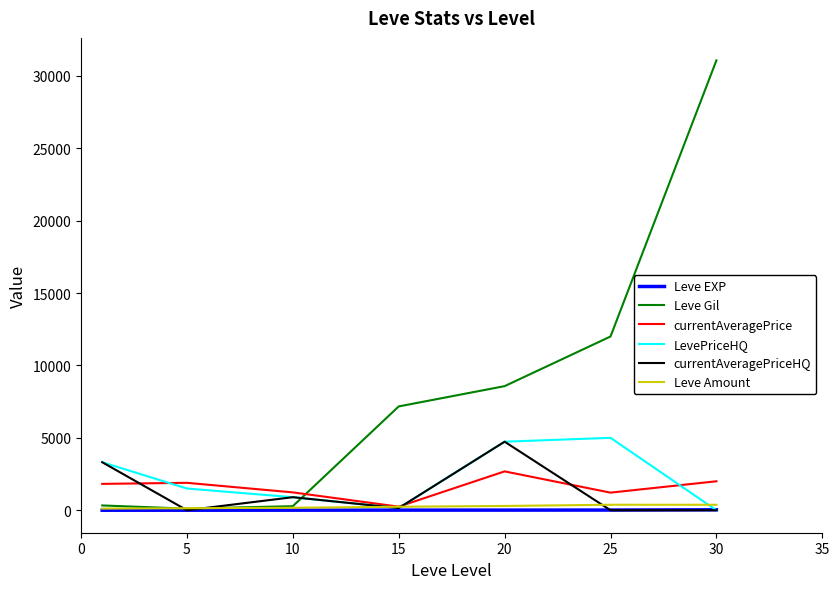

Which series has the widest spread of values?

Leve Gil